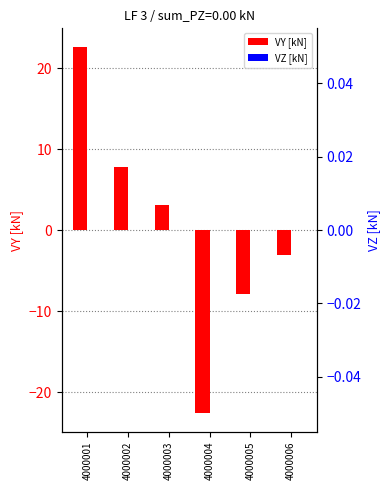

How many values in VY [kN] are below zero?

3